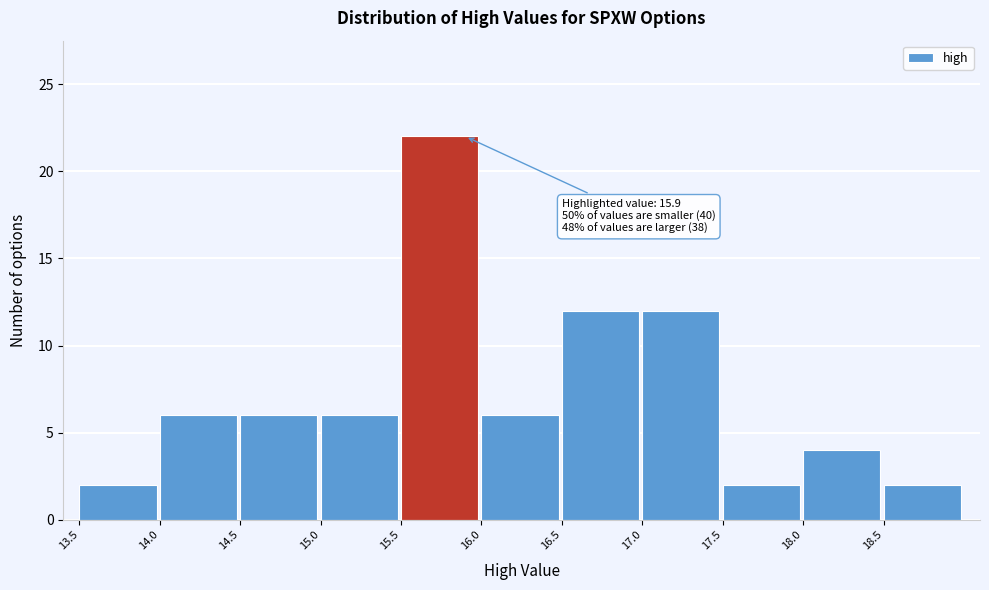

Over which range of the x-axis is the bar tallest?

15.5 to 16.0